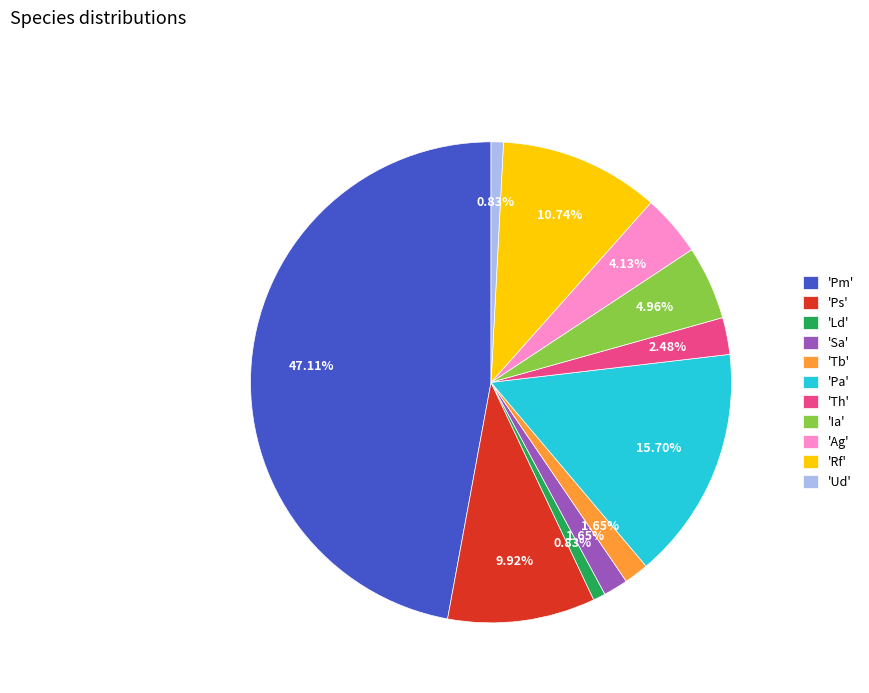

Is 'Pa' the majority of the pie?

No